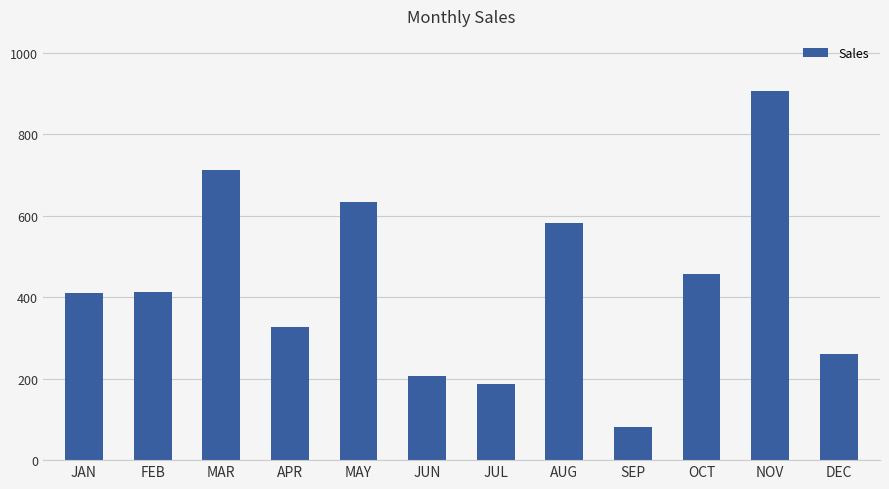

What is the sum of the values at MAR and SEP?

793.4